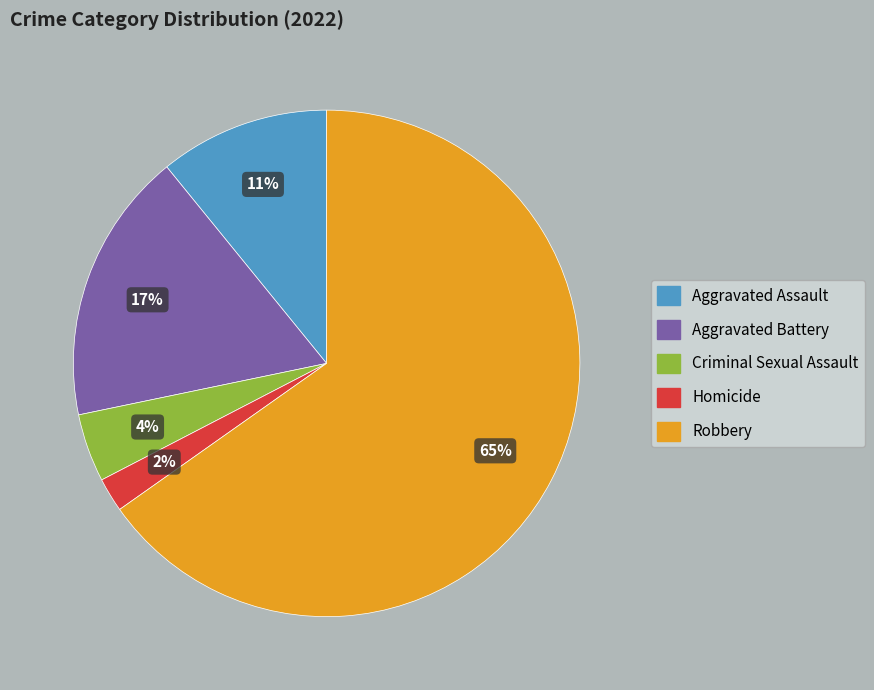

How many segments does this pie chart have?

5